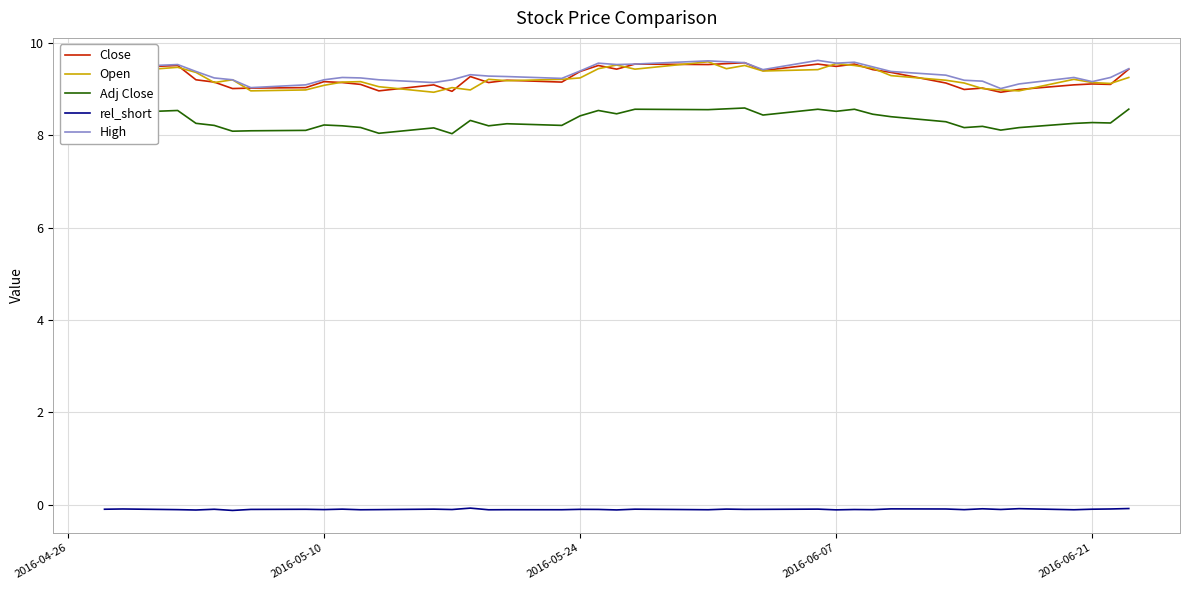

True or false: rel_short and High intersect in this chart.

False